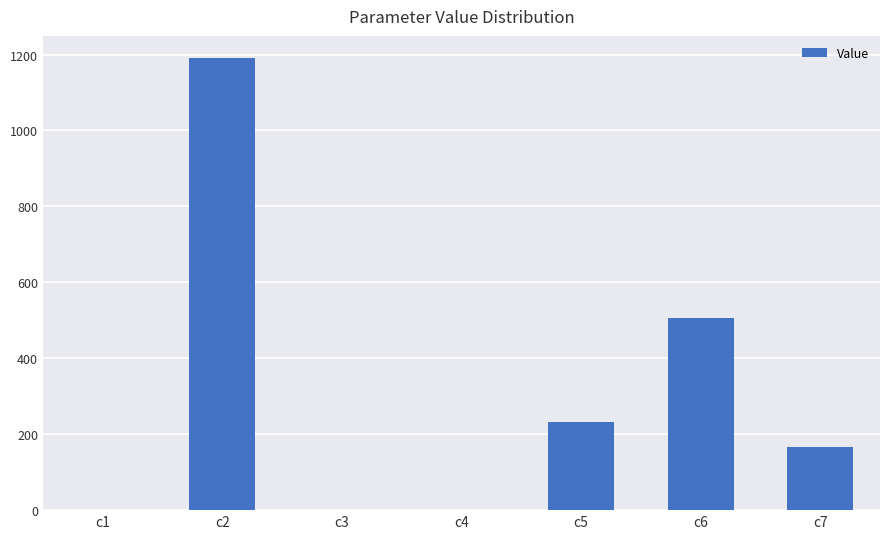

Where does the data first go above 165?

c2